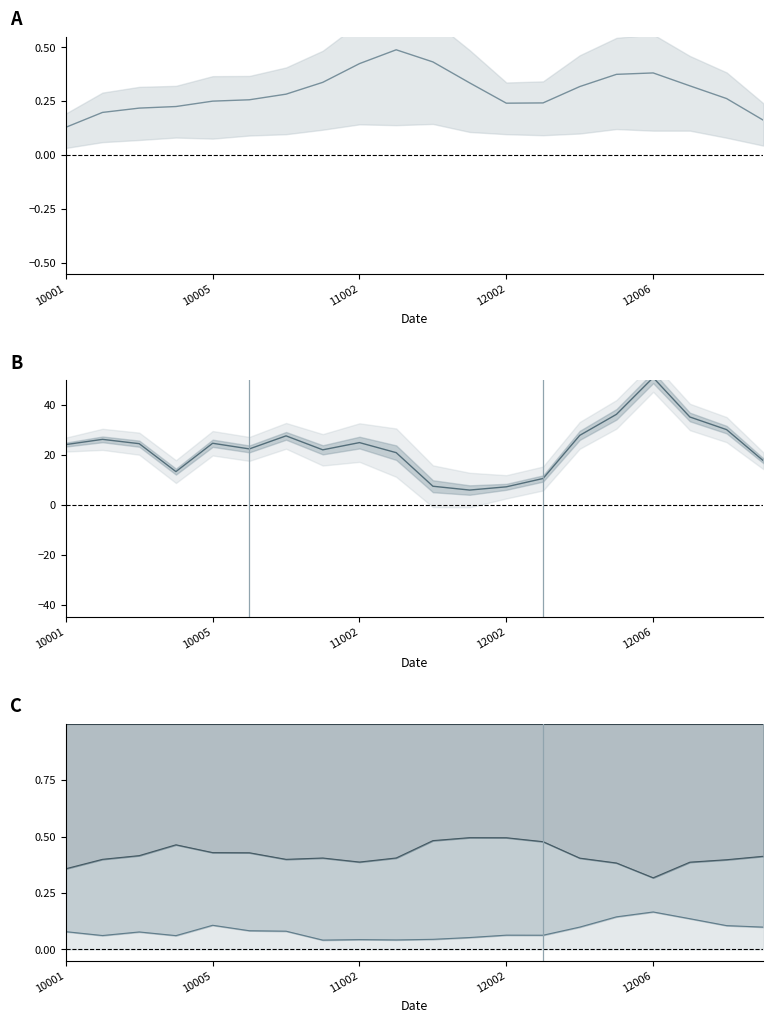

Reading right to left, transcribe all the data shown in this chart.

bq_mean: 0.2	0.3	0.3	0.4	0.4	0.3	0.2	0.2	0.3	0.4	0.5	0.4	0.3	0.3	0.3	0.3	0.2	0.2	0.2	0.1
lpc_cpc_mean: 17.7	30.2	35.2	51.0	36.3	27.9	10.6	7.2	5.9	7.5	20.9	25.0	22.1	27.7	22.4	24.7	13.3	24.5	26.3	24.2